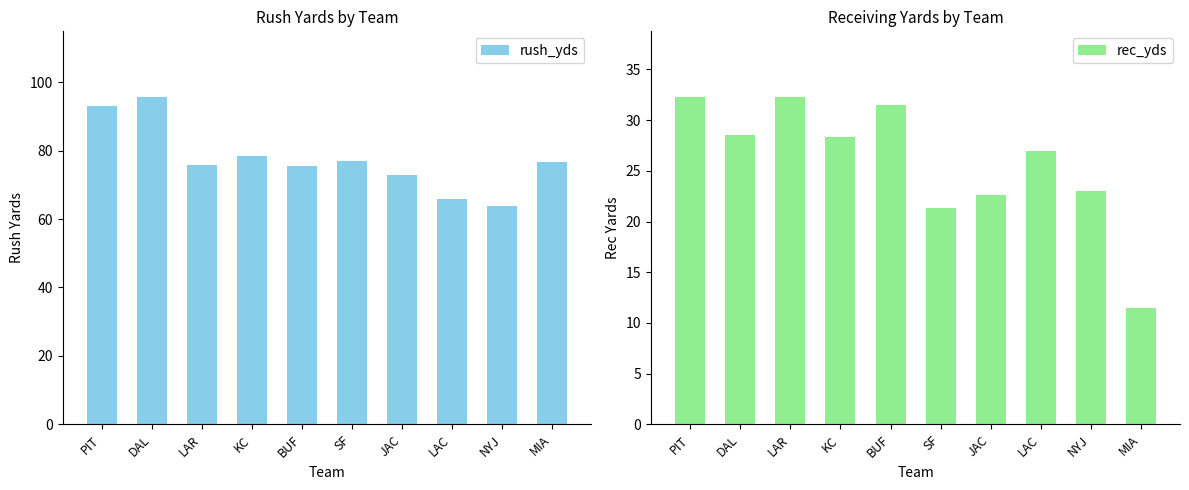

What are all the series names shown in the legend?

rush_yds, rec_yds